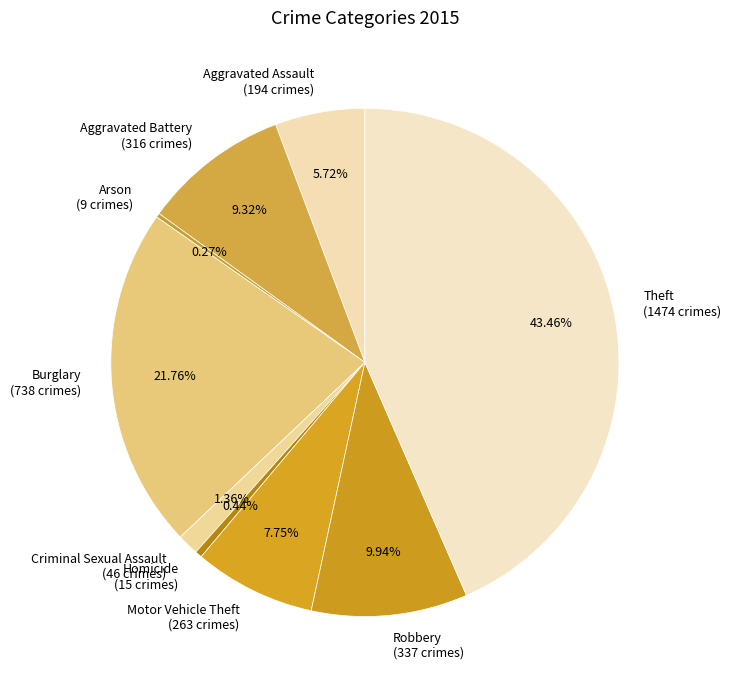

To the nearest percent, what percentage of the pie is Theft?

43%